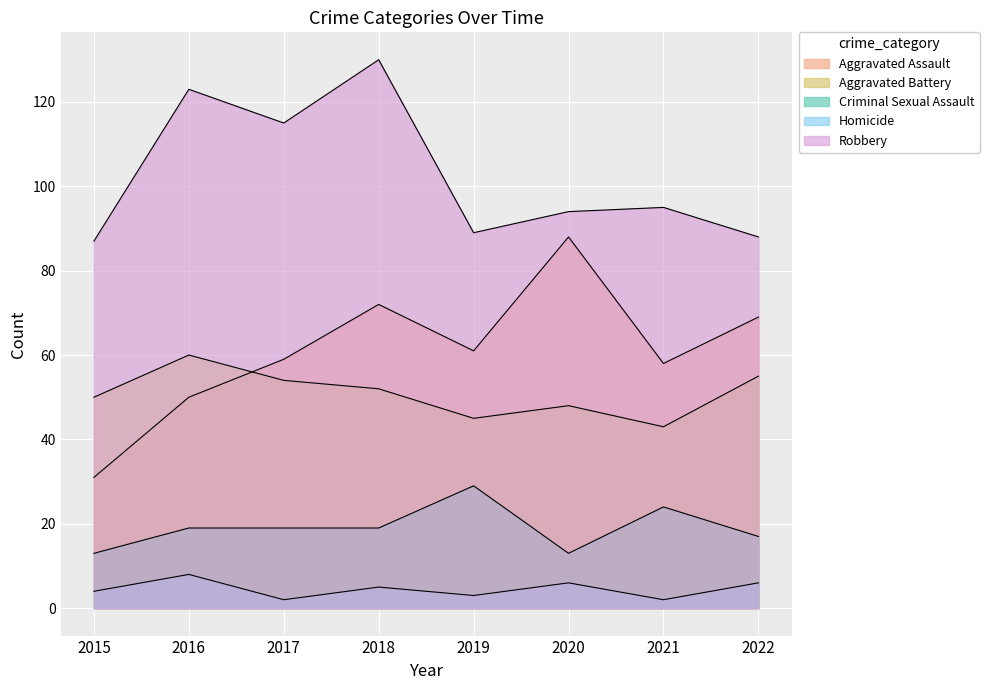

What is the difference between the Homicide values at 2019 and 2015?

1